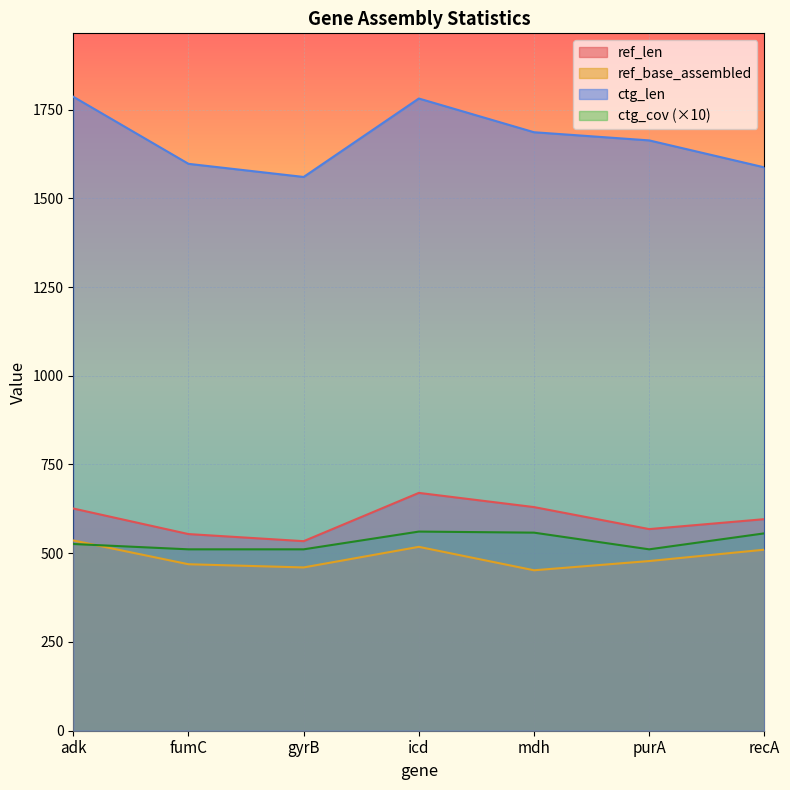

What is the difference between the second highest and second lowest values in the ref_len series?

76